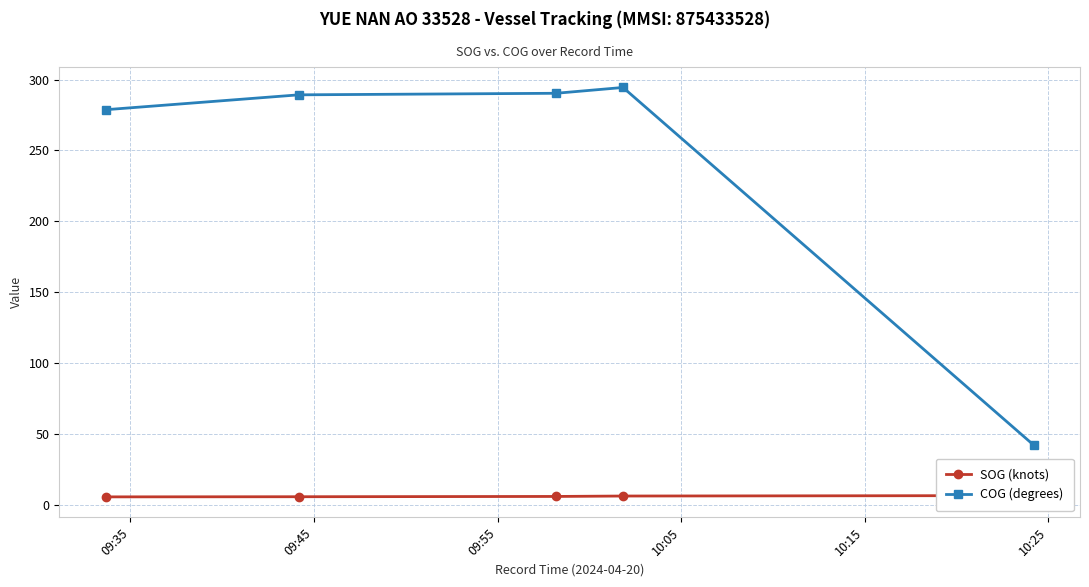

What is the average value of the COG (degrees) series?

238.9